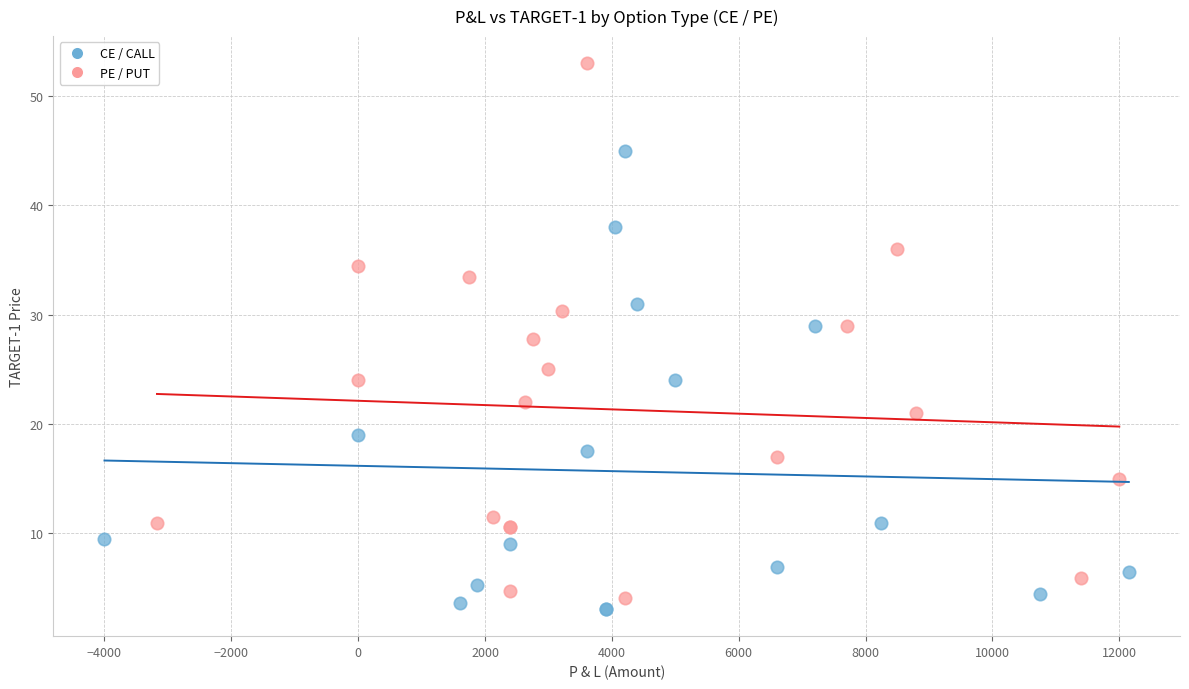

Which series has the widest spread of Y values?

PE / PUT